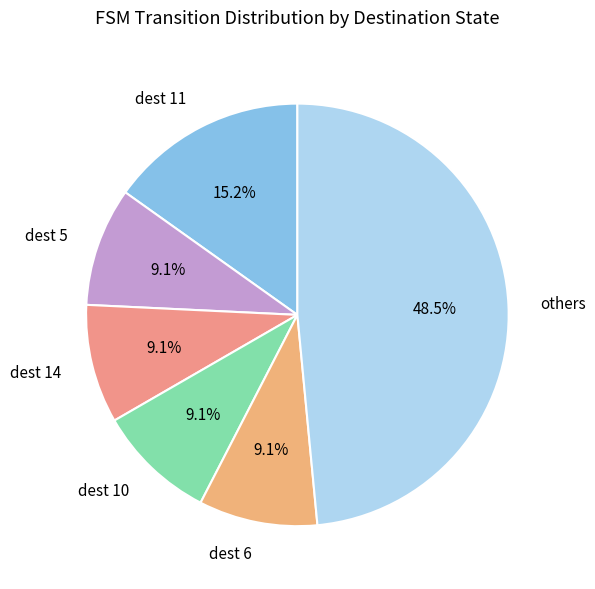

What is the total percentage of dest 14 and dest 10?

18.2%